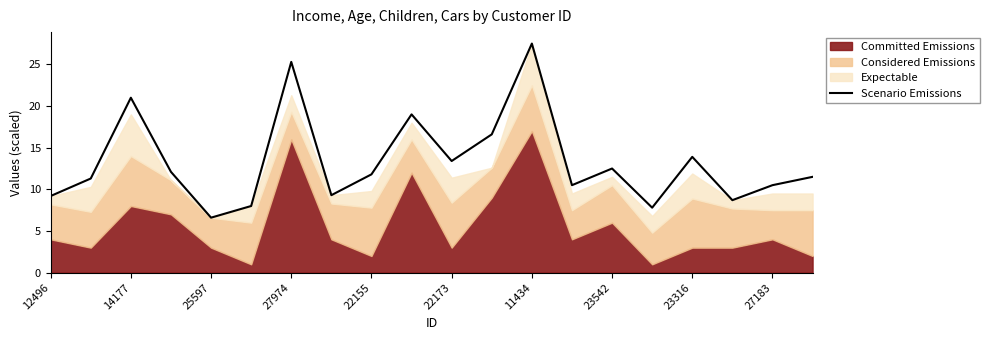

Is it true that Scenario Emissions equals 12.5 at 23542?

True